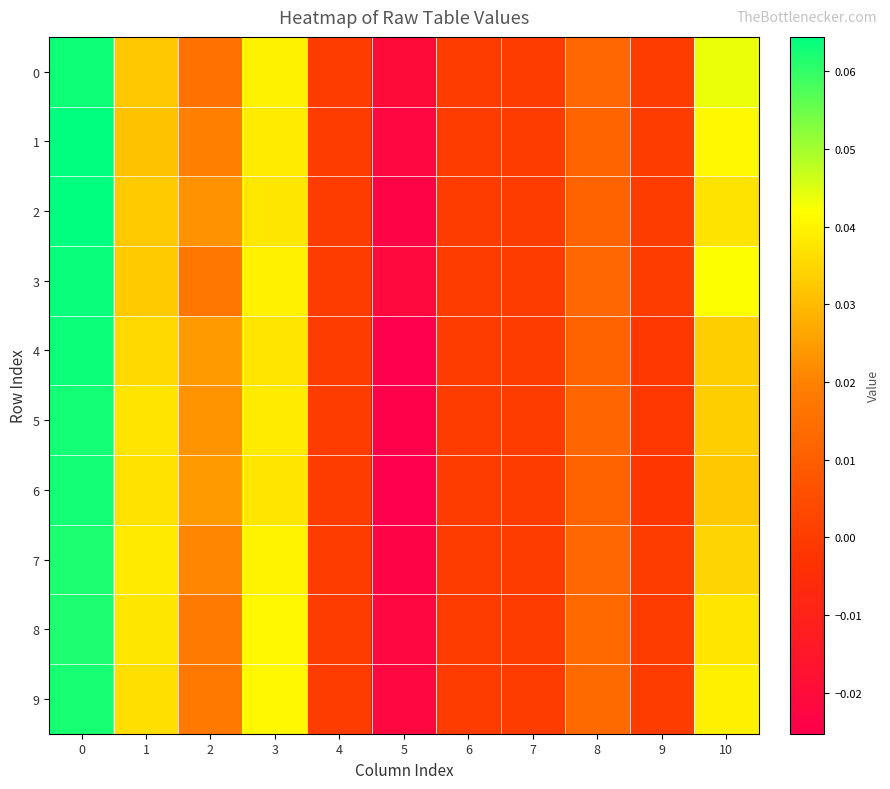

Which series has the largest range (max minus min)?

4